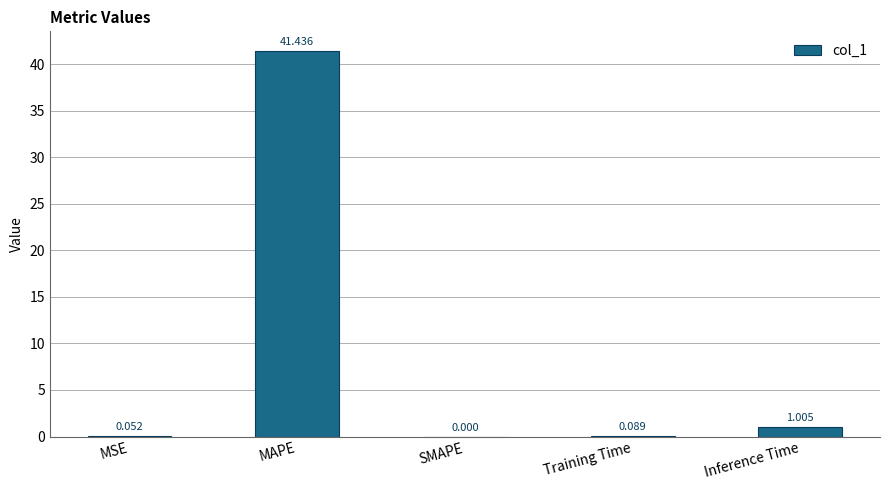

Are the bars horizontal?

No